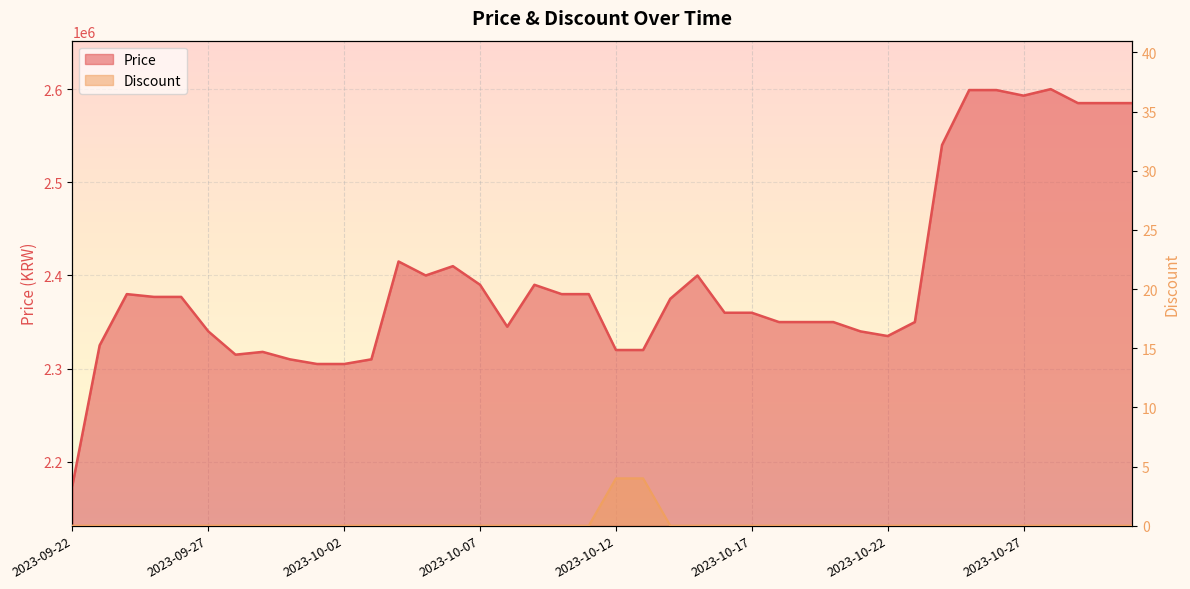

Is it true that Price equals 2585000 at 2023-10-29?

True